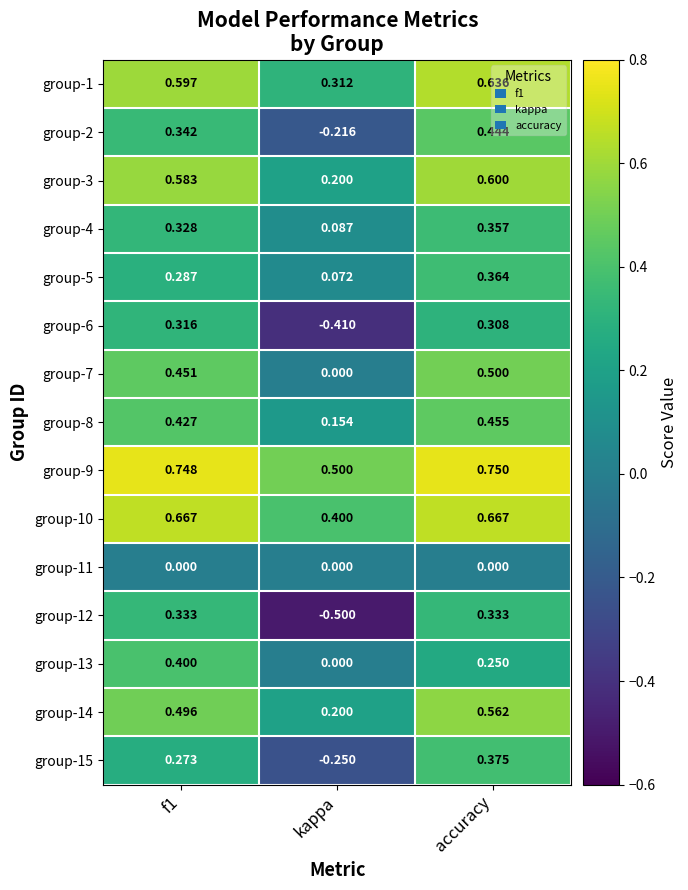

At which category does the chart reach its minimum across all series?

kappa